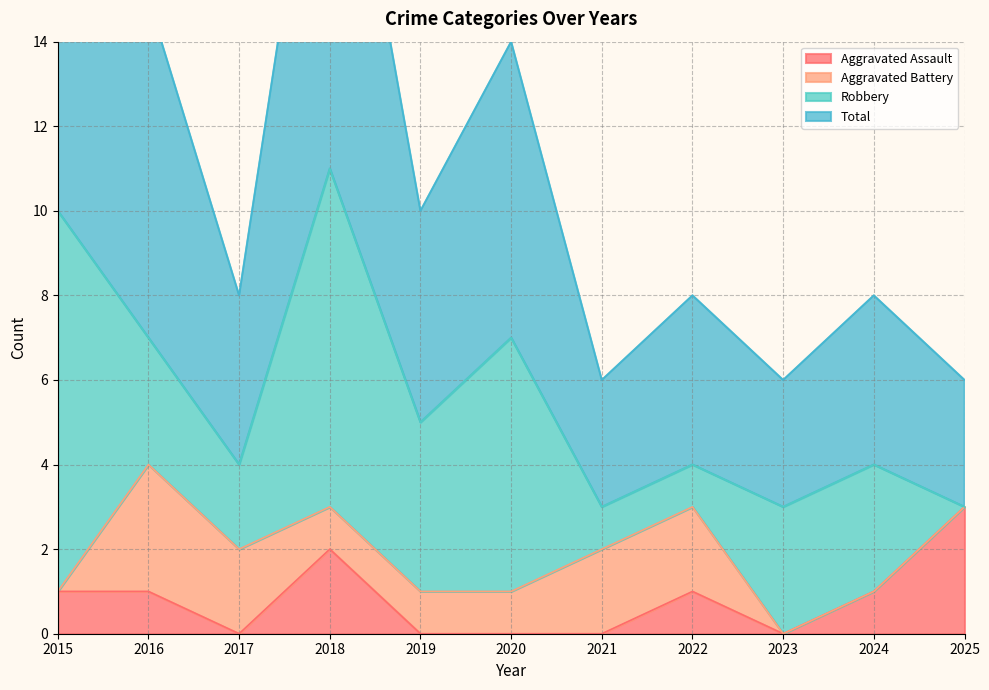

How many interior local valleys does the Aggravated Assault series have?

2